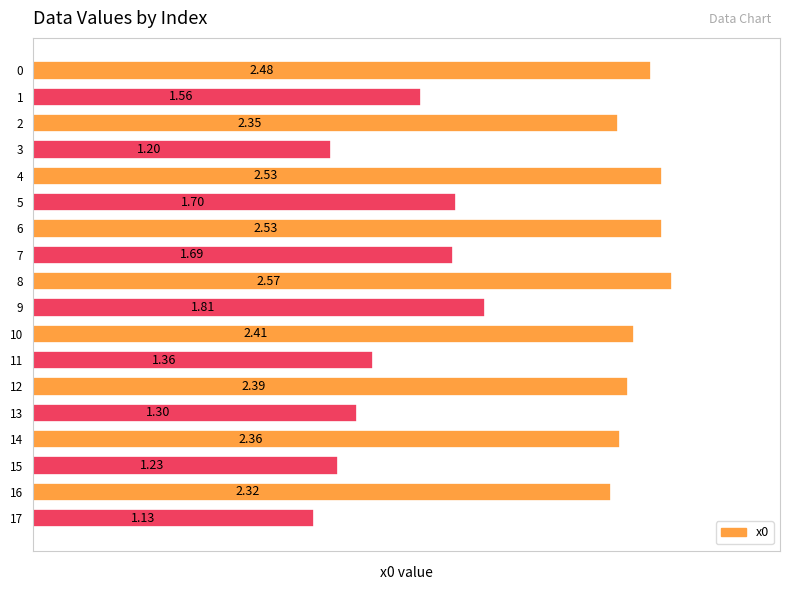

Which has a higher value, 0 or 4?

4